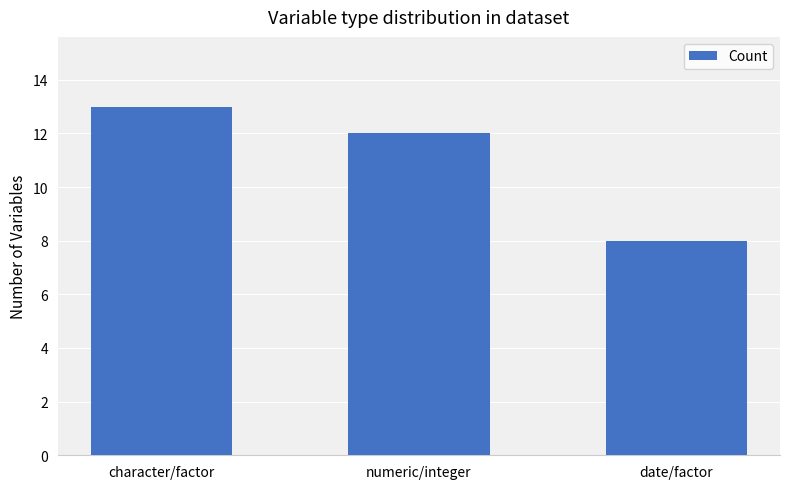

How many data points does each series have?

3